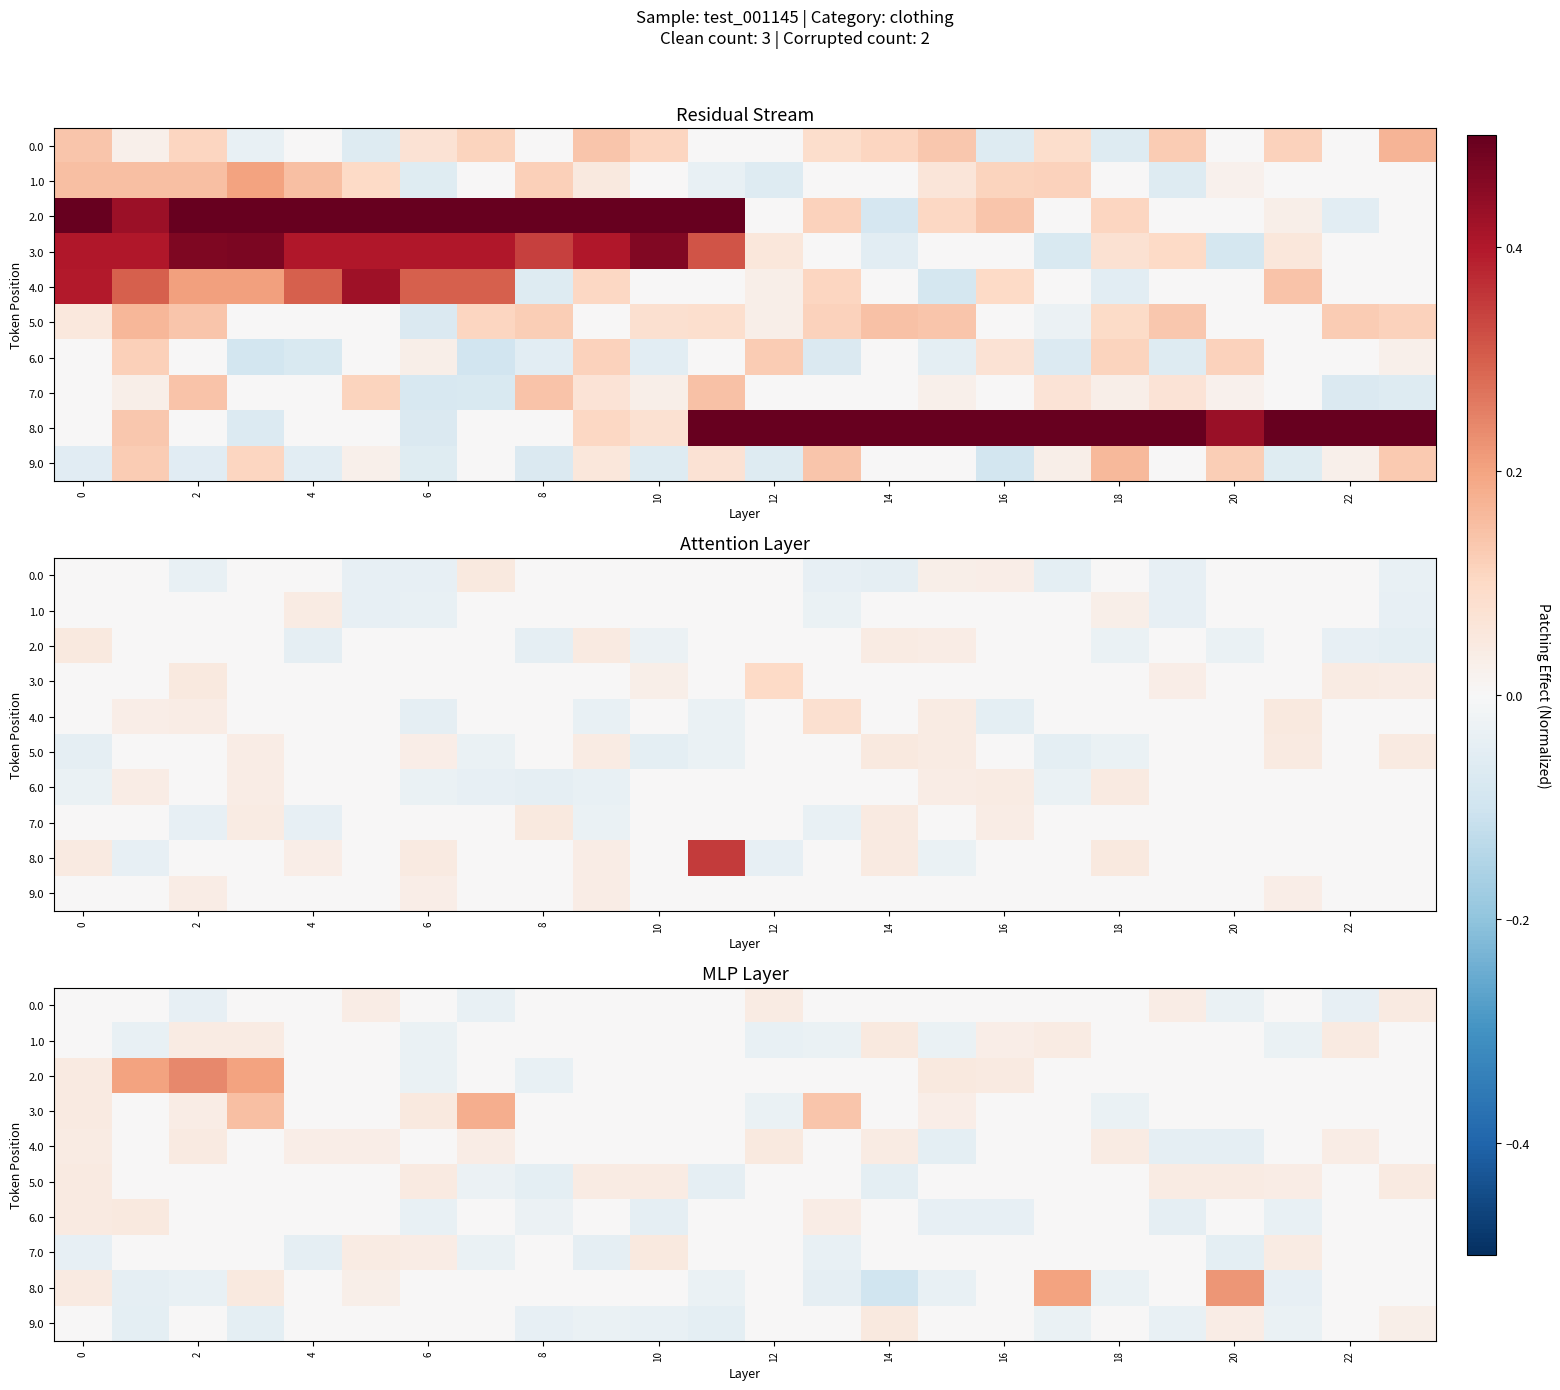

The value of 5.0 at 8 is -0.0. True or false?

True